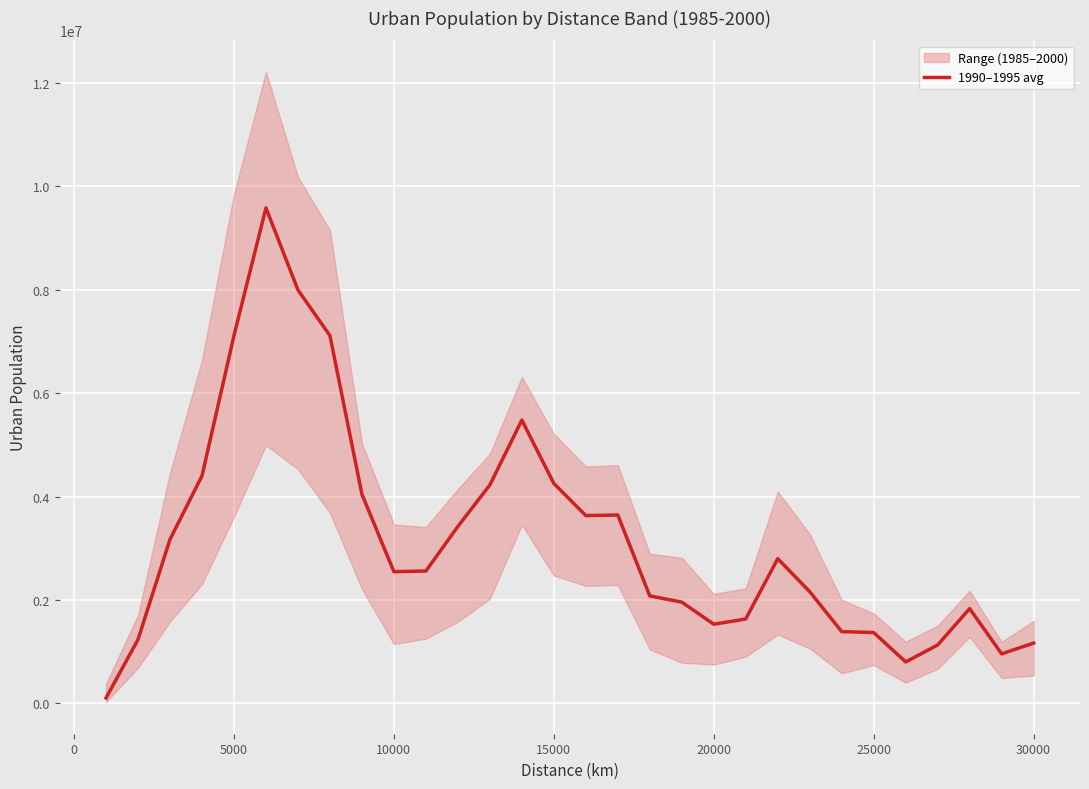

What is the highest value of the 1990–1995 avg series?

9579312.0